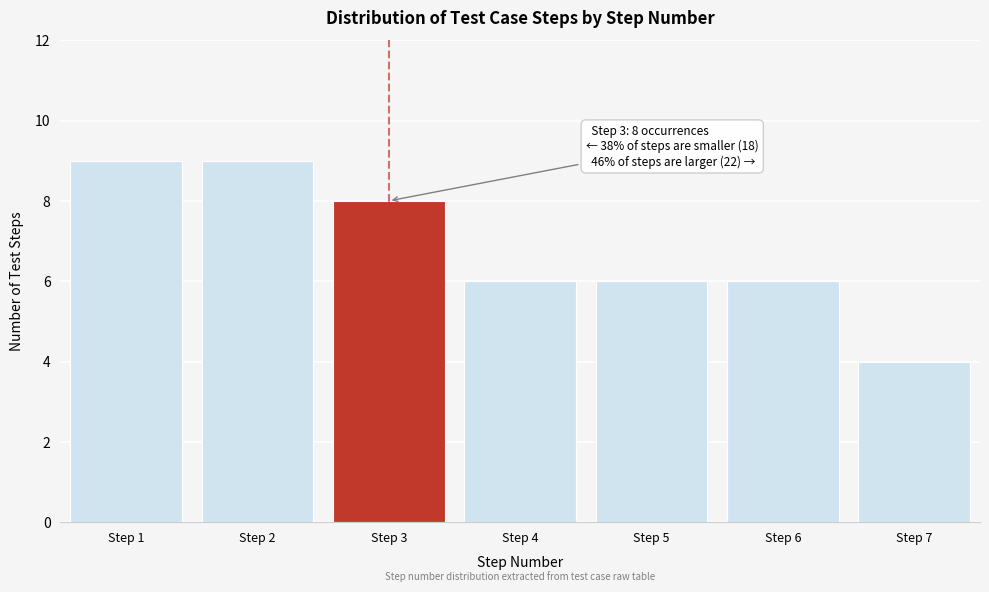

Reading right to left, extract all data points from this chart.

4	6	6	6	8	9	9